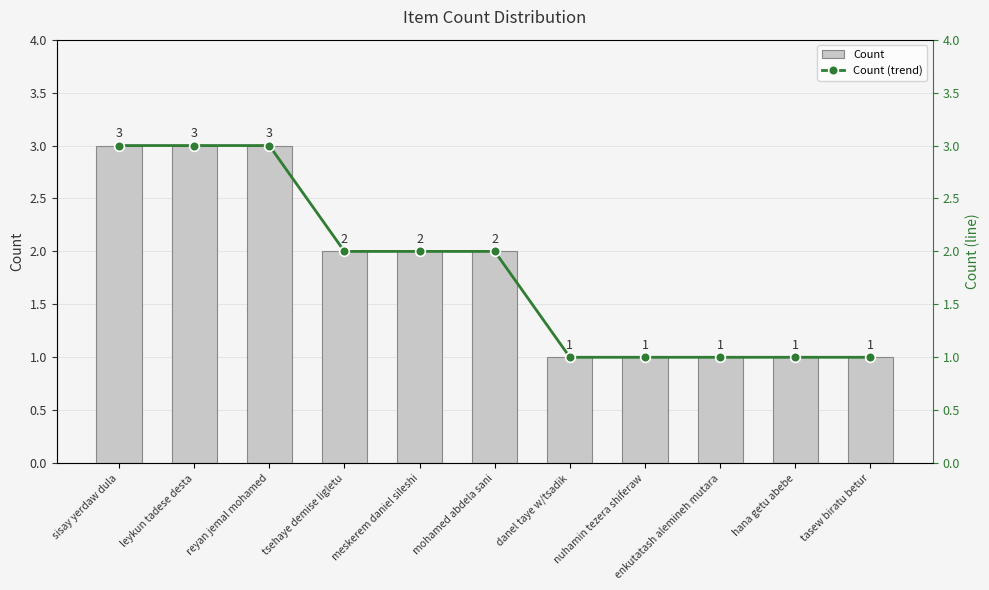

What are all the series names shown in the legend?

Count, Count (trend)